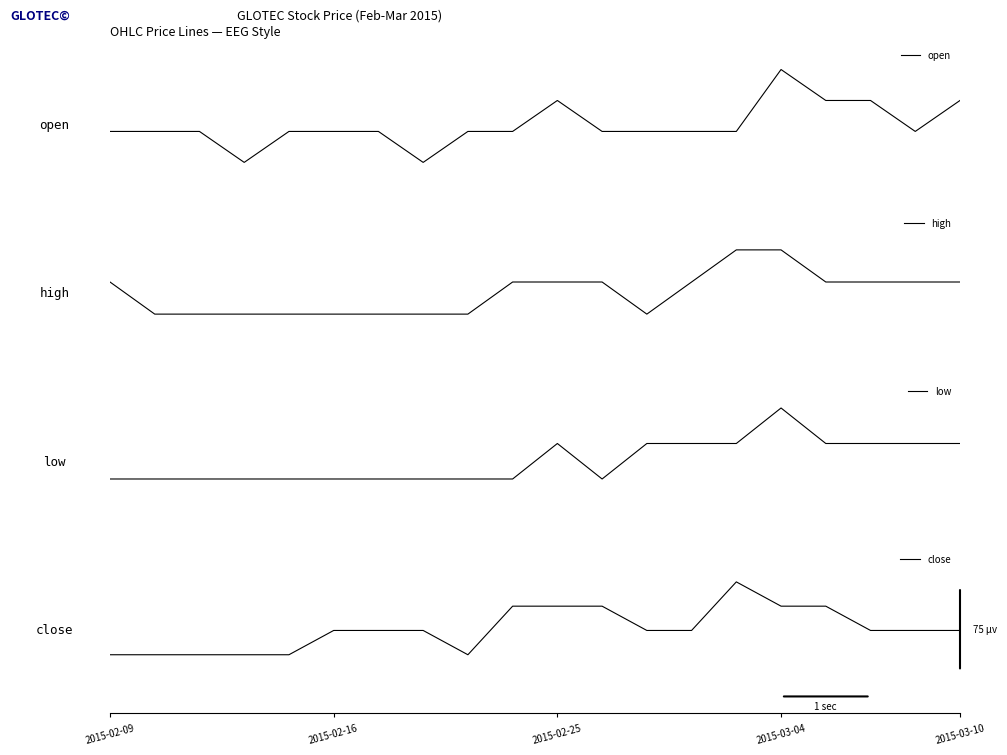

Reading right to left, extract all data points from this chart.

open: 1.2	-0.3	1.2	1.2	2.7	-0.3	-0.3	-0.3	-0.3	1.2	-0.3	-0.3	-1.8	-0.3	-0.3	-0.3	-1.8	-0.3	-0.3	-0.3
high: 0.5	0.5	0.5	0.5	2.1	2.1	0.5	-1.0	0.5	0.5	0.5	-1.0	-1.0	-1.0	-1.0	-1.0	-1.0	-1.0	-1.0	0.5
low: 0.8	0.8	0.8	0.8	2.5	0.8	0.8	0.8	-0.8	0.8	-0.8	-0.8	-0.8	-0.8	-0.8	-0.8	-0.8	-0.8	-0.8	-0.8
close: -0.1	-0.1	-0.1	1.1	1.1	2.3	-0.1	-0.1	1.1	1.1	1.1	-1.2	-0.1	-0.1	-0.1	-1.2	-1.2	-1.2	-1.2	-1.2